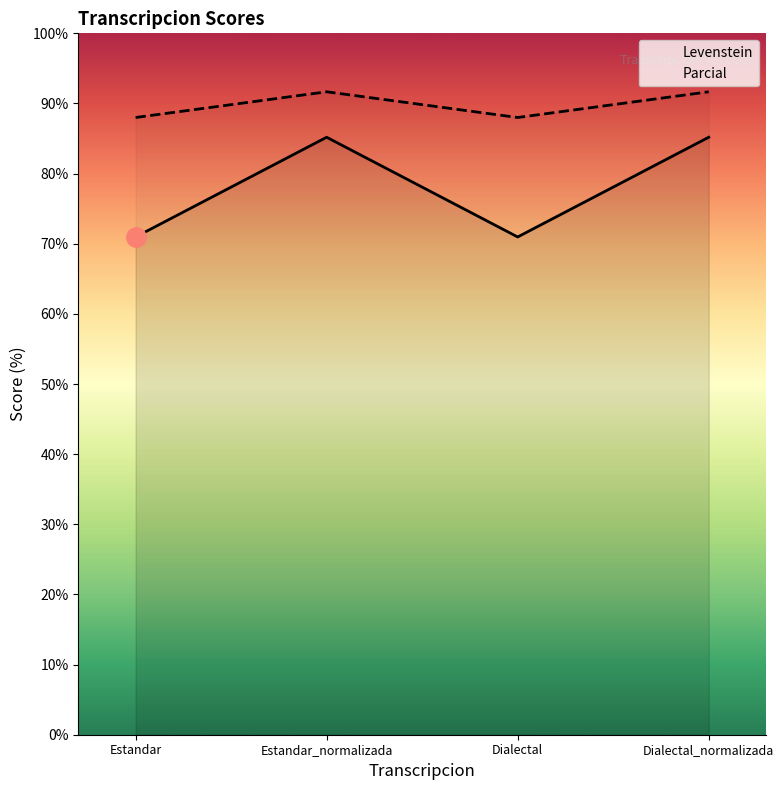

What is the smallest value displayed?

71.0